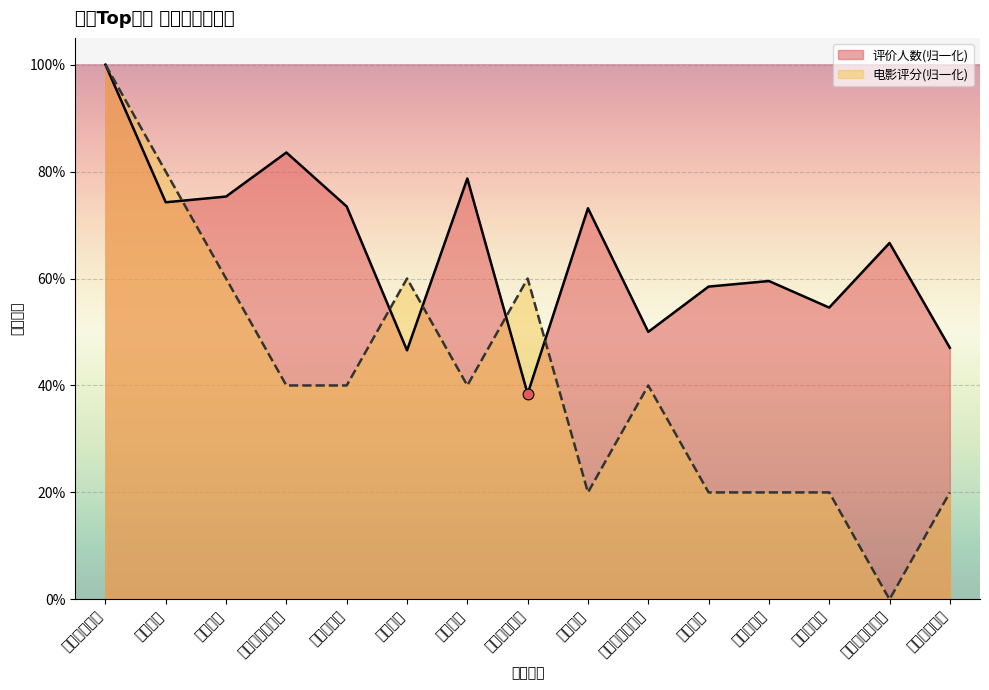

At which category is the sum across all series the highest?

肖申克的救赎